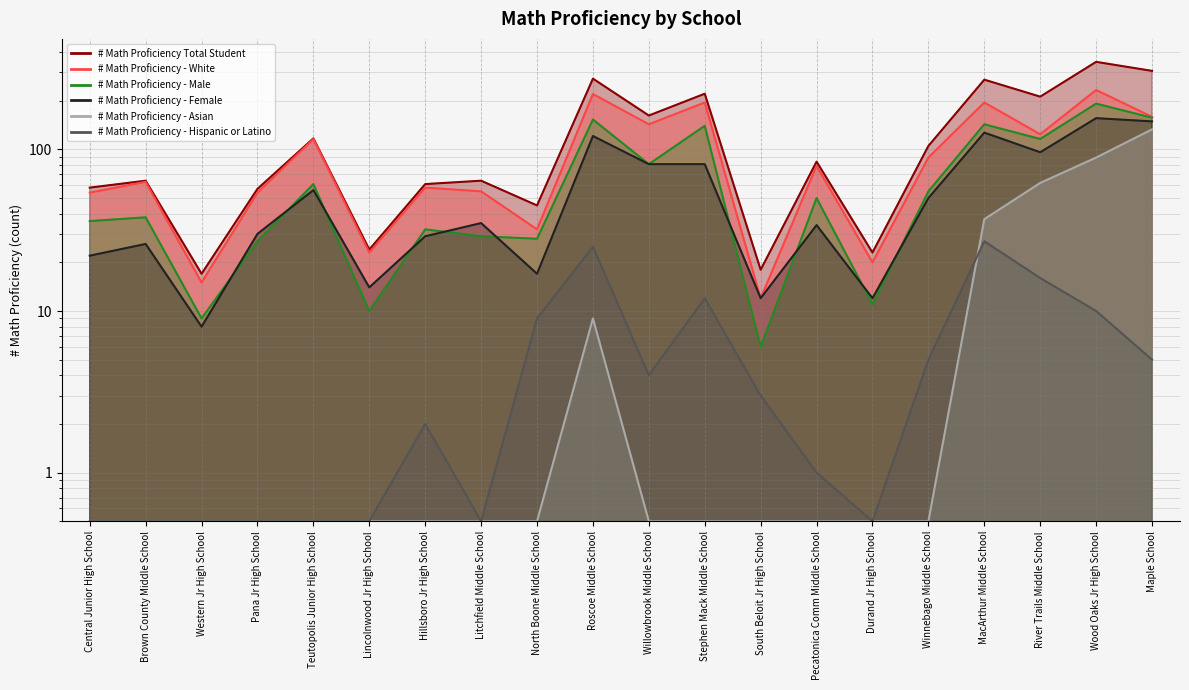

Which category has the highest value in the # Math Proficiency - Male series?

Wood Oaks Jr High School